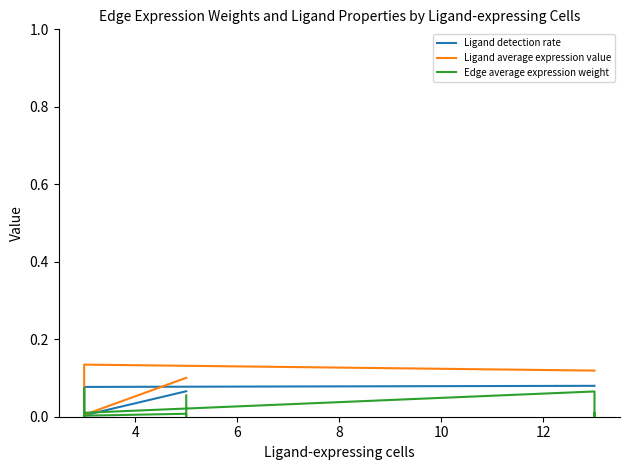

Rank the series by their maximum value, from highest to lowest.

Ligand average expression value, Ligand detection rate, Edge average expression weight